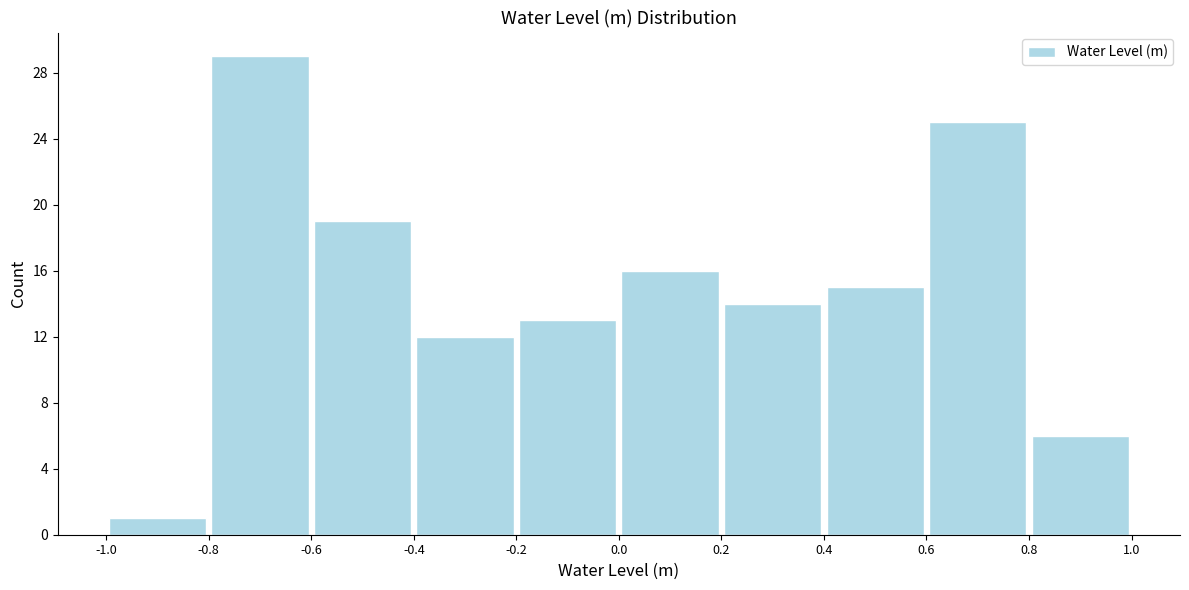

Reading left to right, list every bar in this chart as the range it spans on the x-axis followed by its height. The values are not printed on the chart, so give them approximately, as read against the axis.

-1.0 to -0.8: 1
-0.8 to -0.6: 29
-0.6 to -0.4: 19
-0.4 to -0.2: 12
-0.2 to 0.0: 13
0.0 to 0.2: 16
0.2 to 0.4: 14
0.4 to 0.6: 15
0.6 to 0.8: 25
0.8 to 1.0: 6